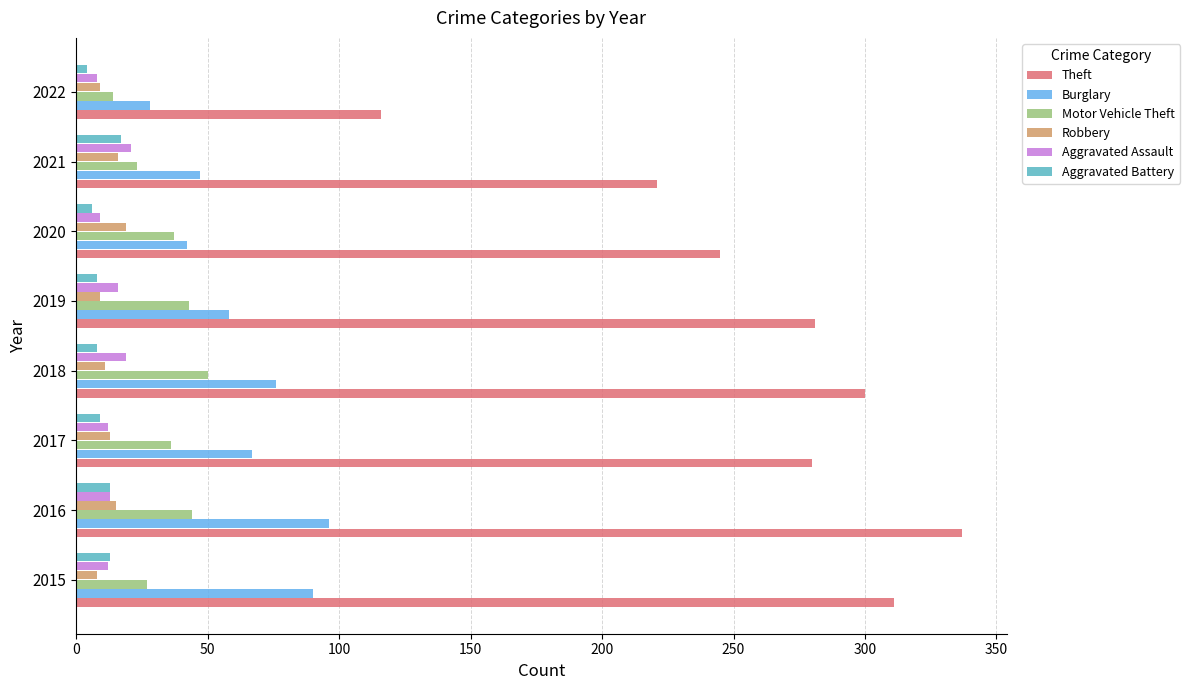

Where is Burglary nearest to the value 62?

2019